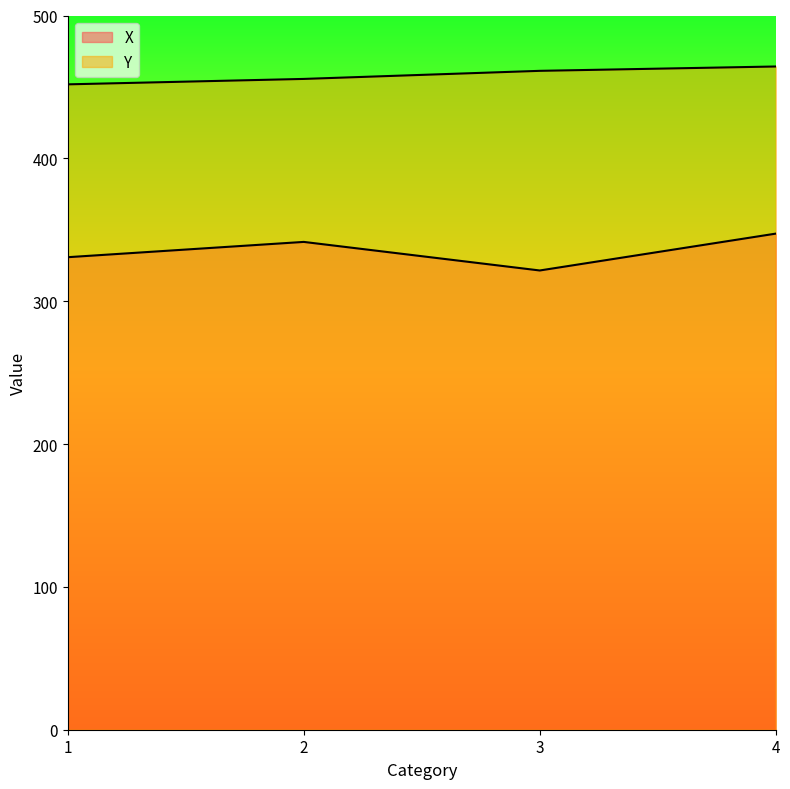

True or false: Y has a value of 278.9 at 4.

False